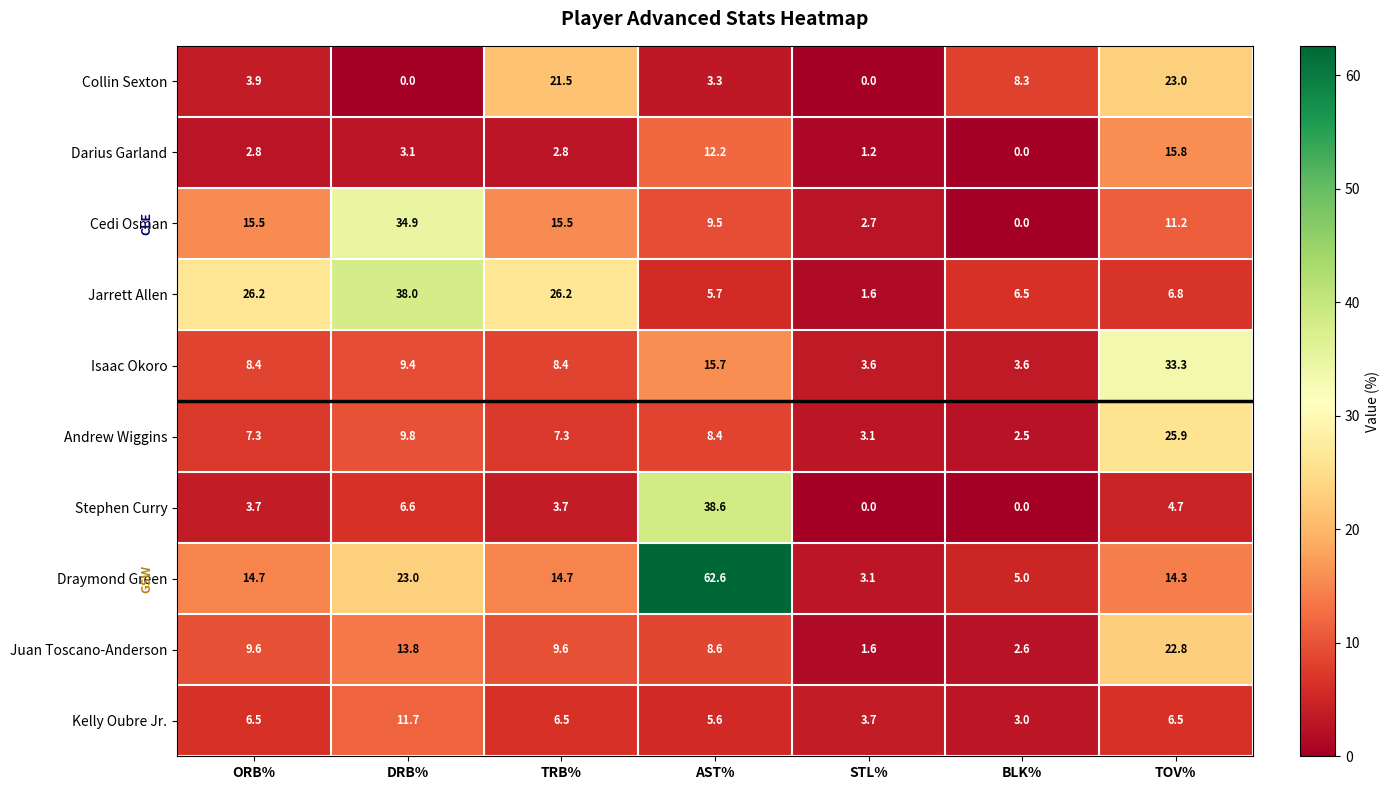

List the series in order of their peak value, highest first.

Draymond Green, Stephen Curry, Jarrett Allen, Cedi Osman, Isaac Okoro, Andrew Wiggins, Collin Sexton, Juan Toscano-Anderson, Darius Garland, Kelly Oubre Jr.